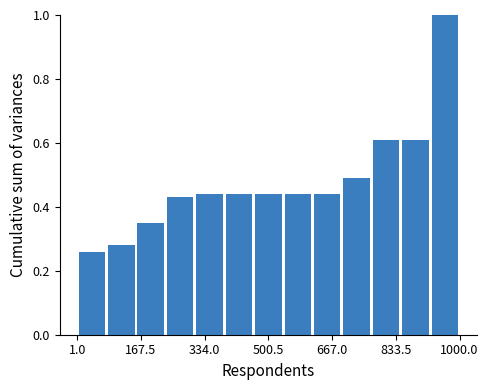

Read against the x-axis, roughly where is the centre of the tallest bar?

960